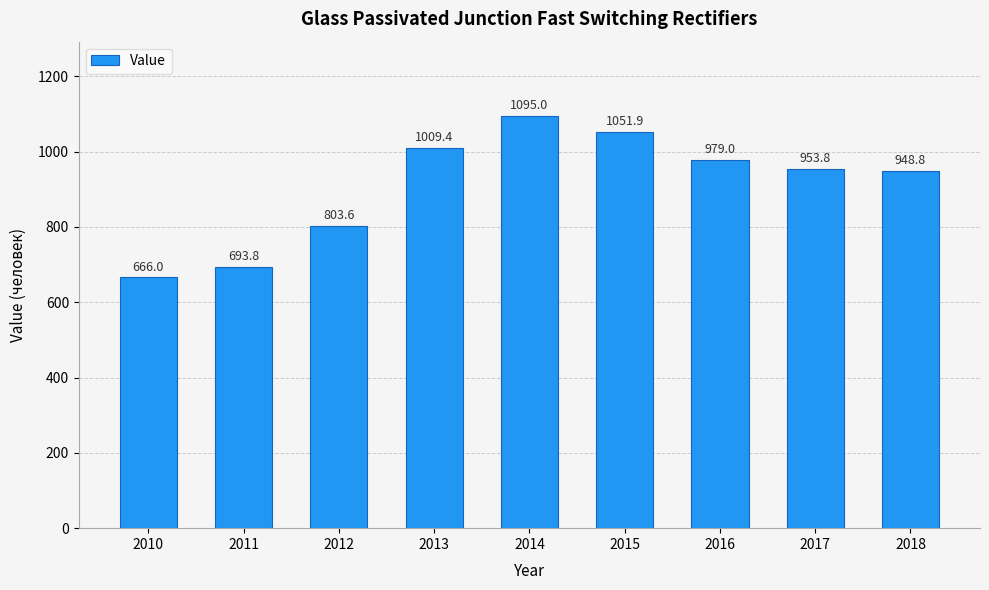

What is the value of the 7th bar from the left?

979.0